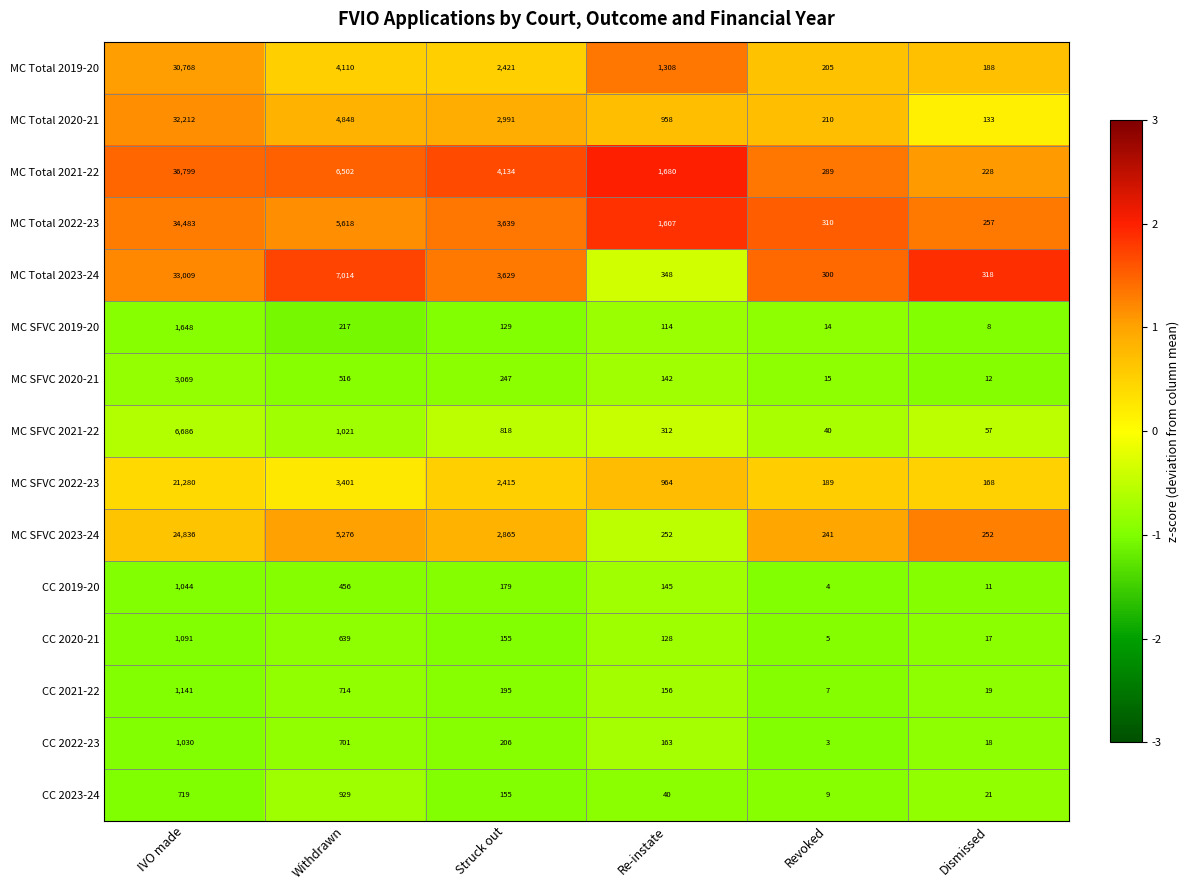

What is the average value of the MC Total 2019-20 series?

6500